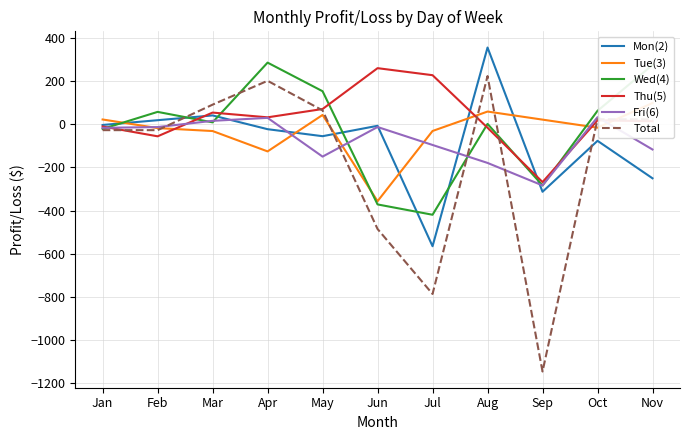

At which label is Total closest to -461?

Jun